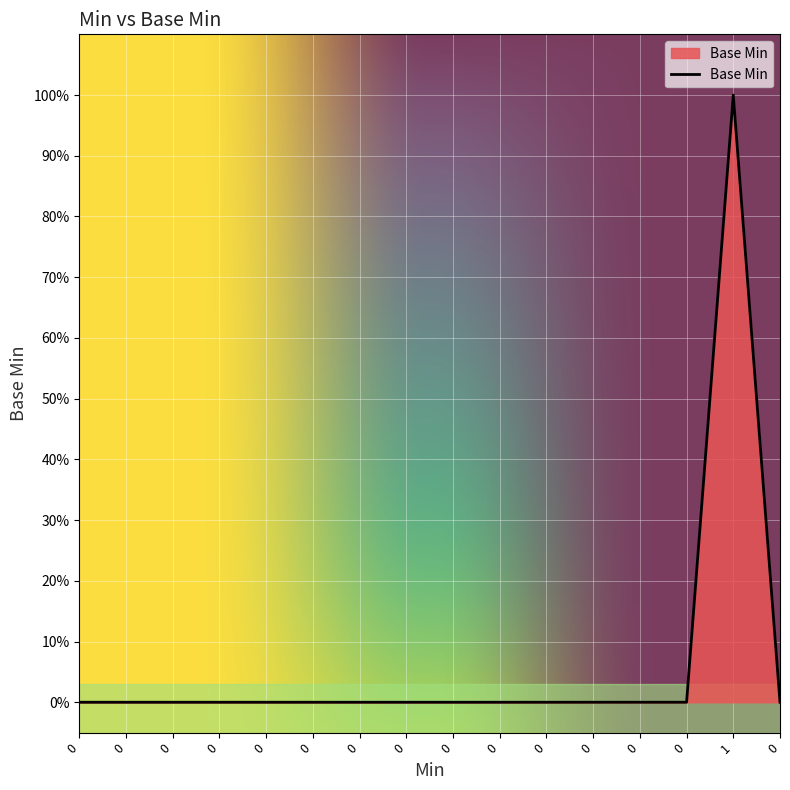

Does the chart display data point markers on the line(s)?

No